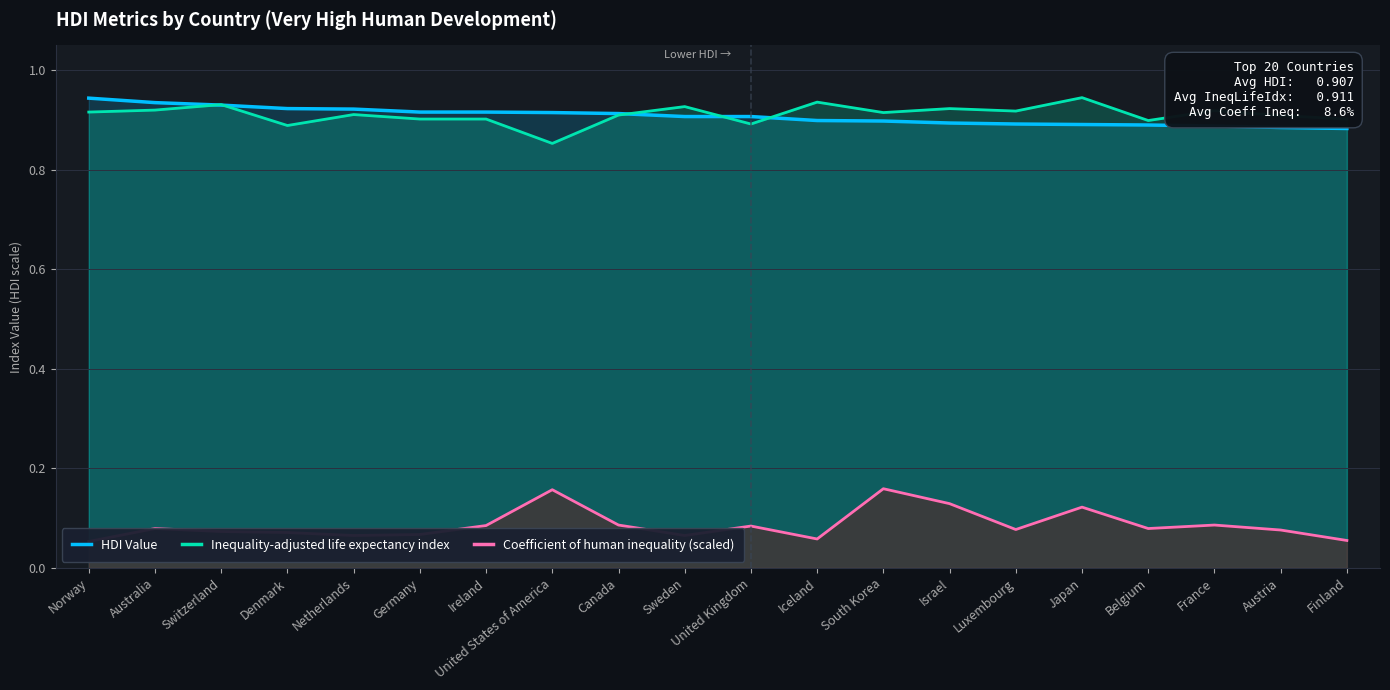

Reading left to right, list all the values displayed in this chart.

HDI Value: Norway=0.9	Australia=0.9	Switzerland=0.9	Denmark=0.9	Netherlands=0.9	Germany=0.9	Ireland=0.9	United States of America=0.9	Canada=0.9	Sweden=0.9	United Kingdom=0.9	Iceland=0.9	South Korea=0.9	Israel=0.9	Luxembourg=0.9	Japan=0.9	Belgium=0.9	France=0.9	Austria=0.9	Finland=0.9
Inequality-adjusted life expectancy index: Norway=0.9	Australia=0.9	Switzerland=0.9	Denmark=0.9	Netherlands=0.9	Germany=0.9	Ireland=0.9	United States of America=0.9	Canada=0.9	Sweden=0.9	United Kingdom=0.9	Iceland=0.9	South Korea=0.9	Israel=0.9	Luxembourg=0.9	Japan=0.9	Belgium=0.9	France=0.9	Austria=0.9	Finland=0.9
Coefficient of human inequality (scaled): Norway=0.1	Australia=0.1	Switzerland=0.1	Denmark=0.1	Netherlands=0.1	Germany=0.1	Ireland=0.1	United States of America=0.2	Canada=0.1	Sweden=0.1	United Kingdom=0.1	Iceland=0.1	South Korea=0.2	Israel=0.1	Luxembourg=0.1	Japan=0.1	Belgium=0.1	France=0.1	Austria=0.1	Finland=0.1